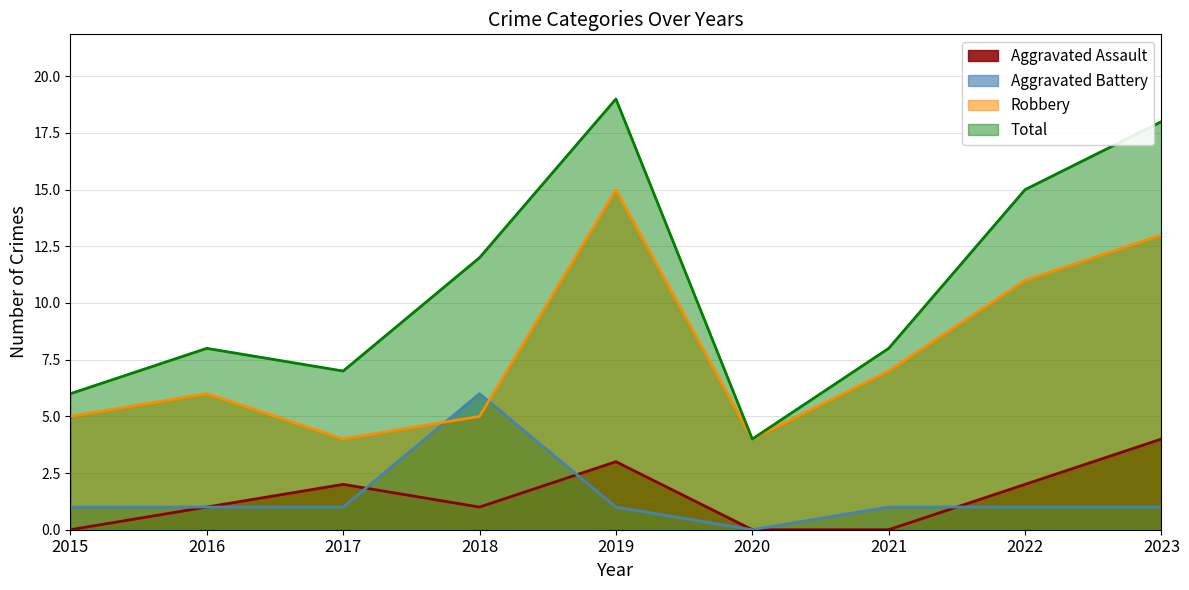

The Robbery series shows 5 at 2015. True or false?

True